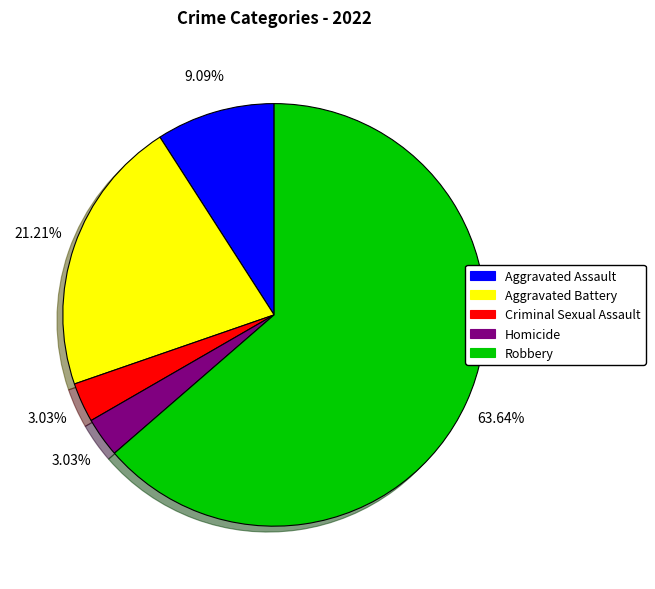

How many segments does this pie chart have?

5